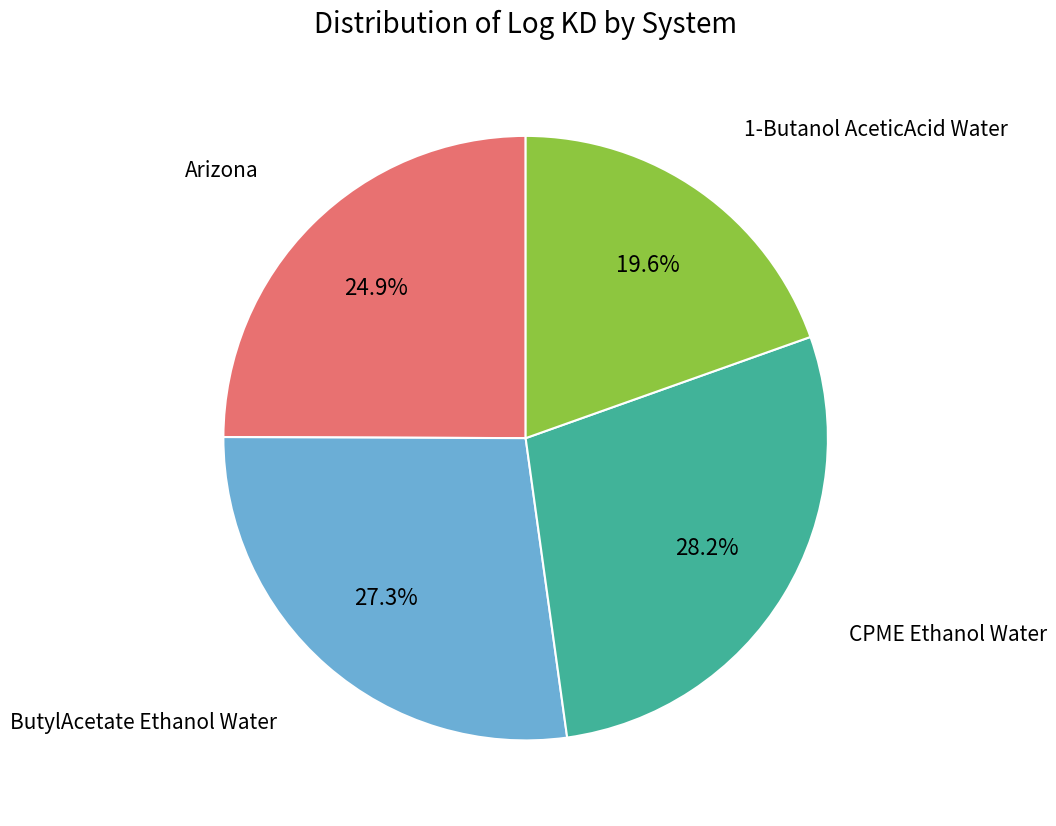

To the nearest percent, what percentage of the pie is 1-Butanol AceticAcid Water?

20%